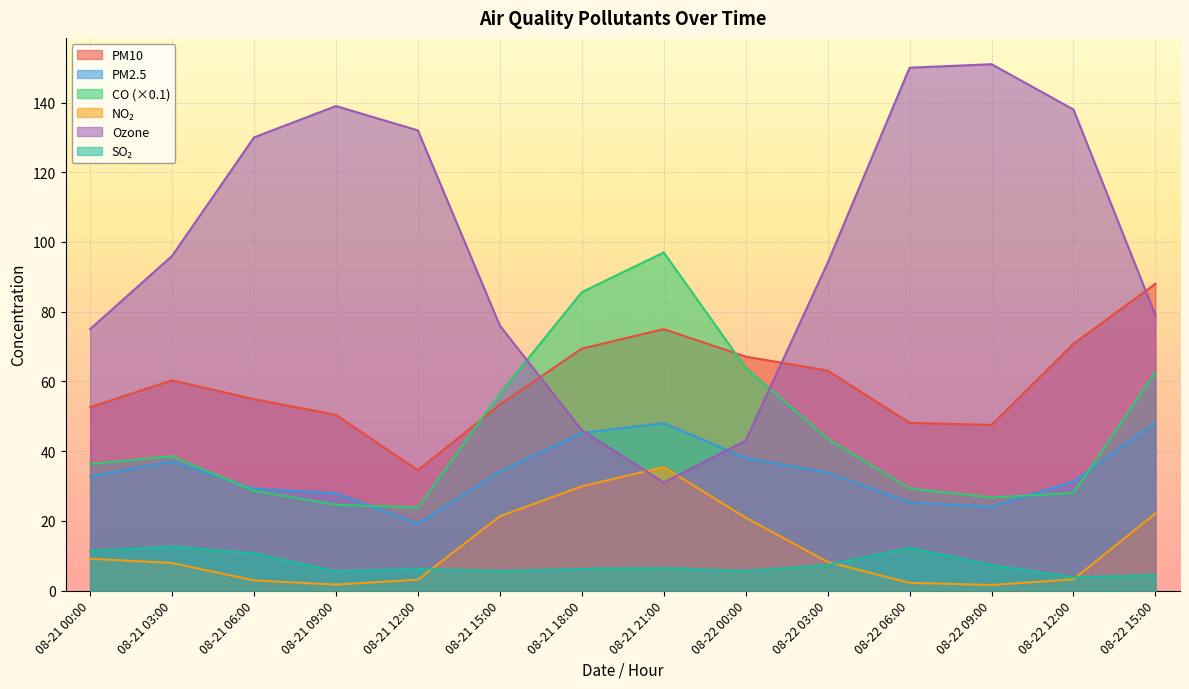

Does the chart display data point markers on the line(s)?

No